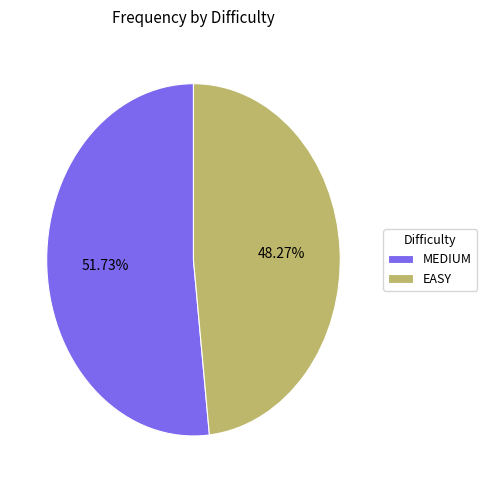

To the nearest percent, what is the average slice percentage?

50%